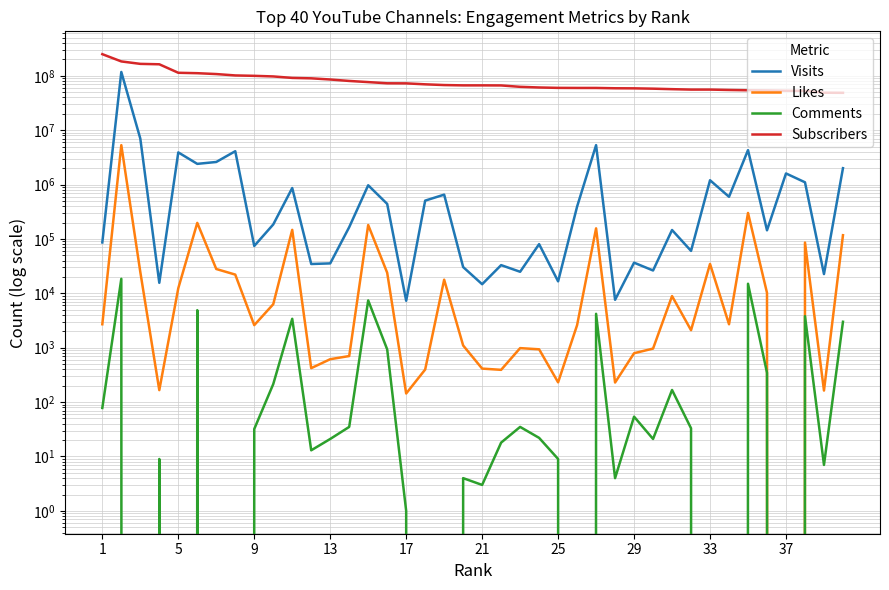

In Visits, how many points are lower than both neighbors (excluding endpoints)?

14